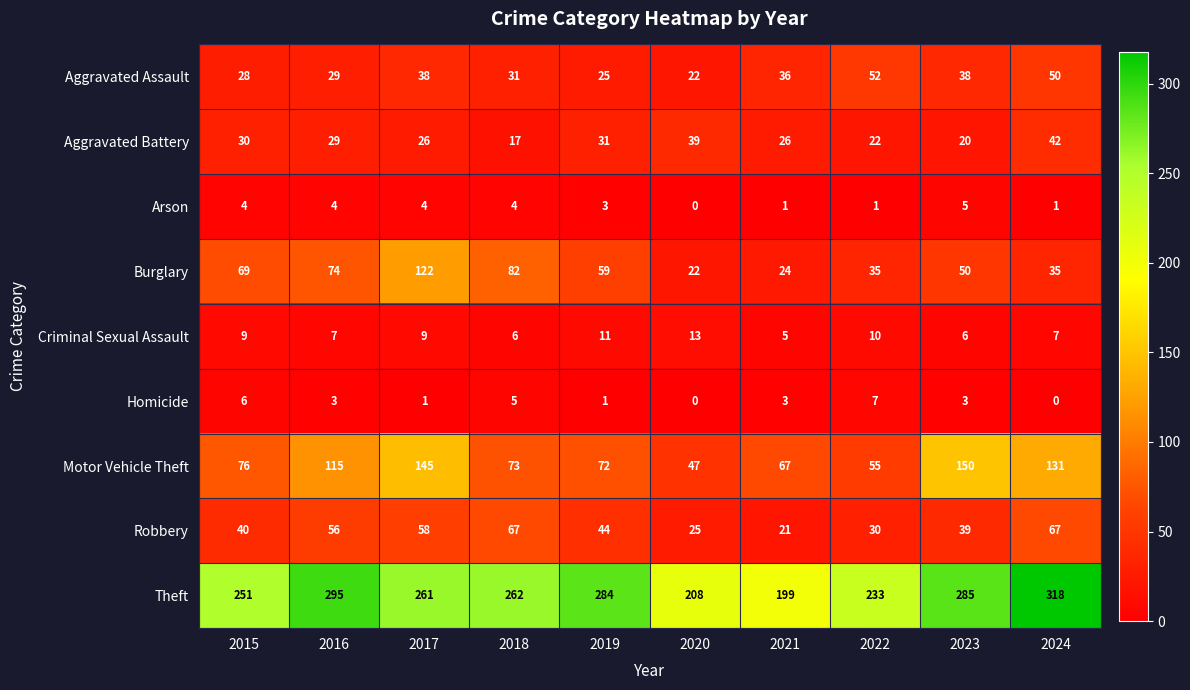

What is the minimum value for Criminal Sexual Assault?

5